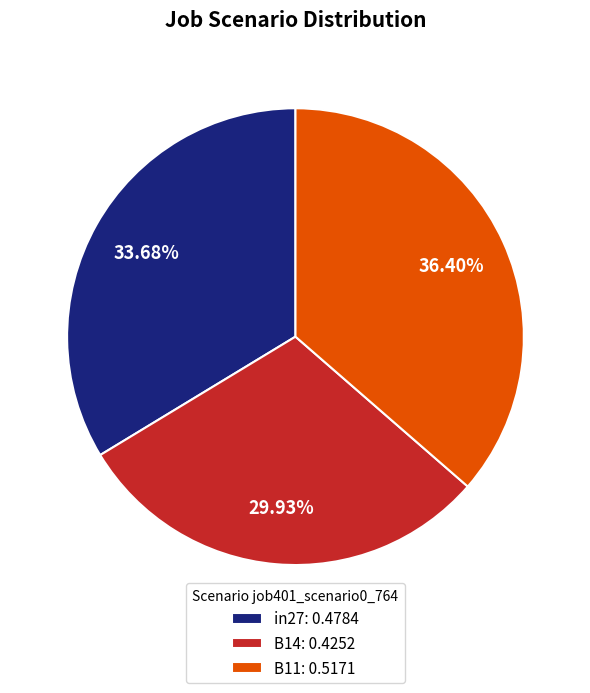

What is the smallest slice in the pie chart?

B14